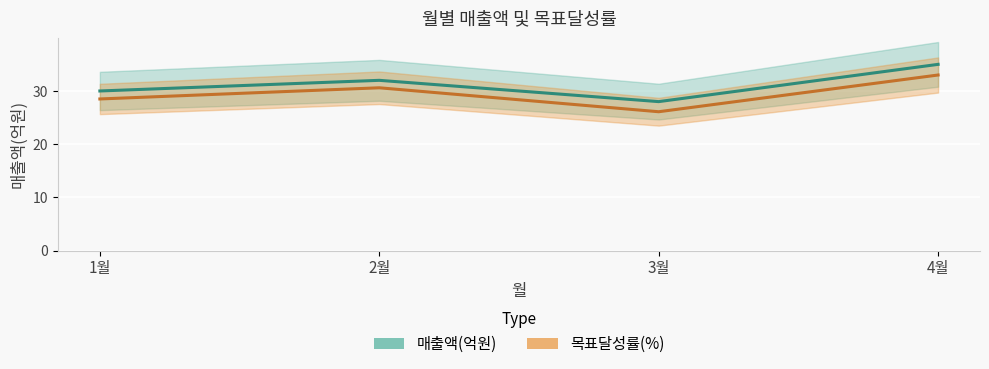

Reading left to right, what are all the values shown in this chart?

매출액(억원): 1월=30.0	2월=32.0	3월=28.0	4월=35.0
목표달성률(%): 1월=28.5	2월=30.6	3월=26.1	4월=33.0